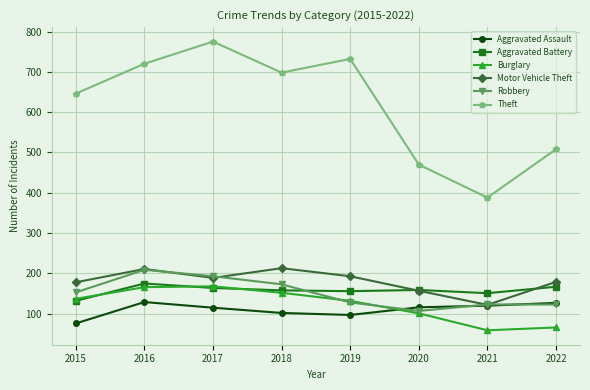

The value of Theft at 2018 is 347. True or false?

False